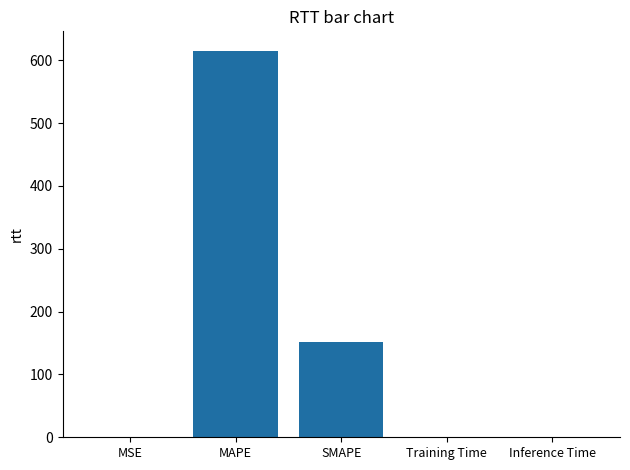

What is the difference between the values at MAPE and Training Time?

615.2